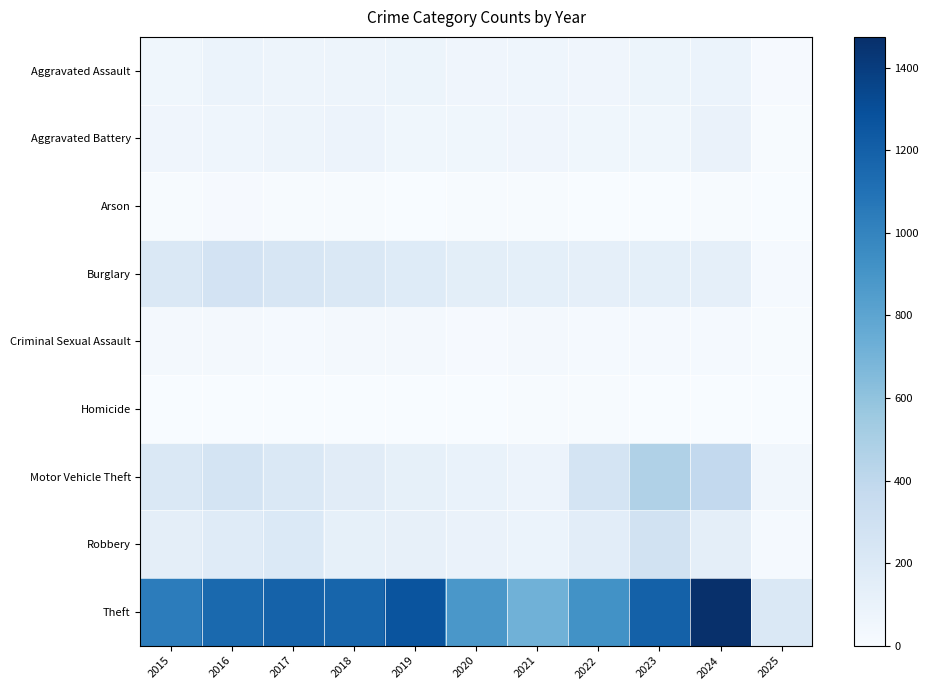

What is the greatest value displayed?

1475